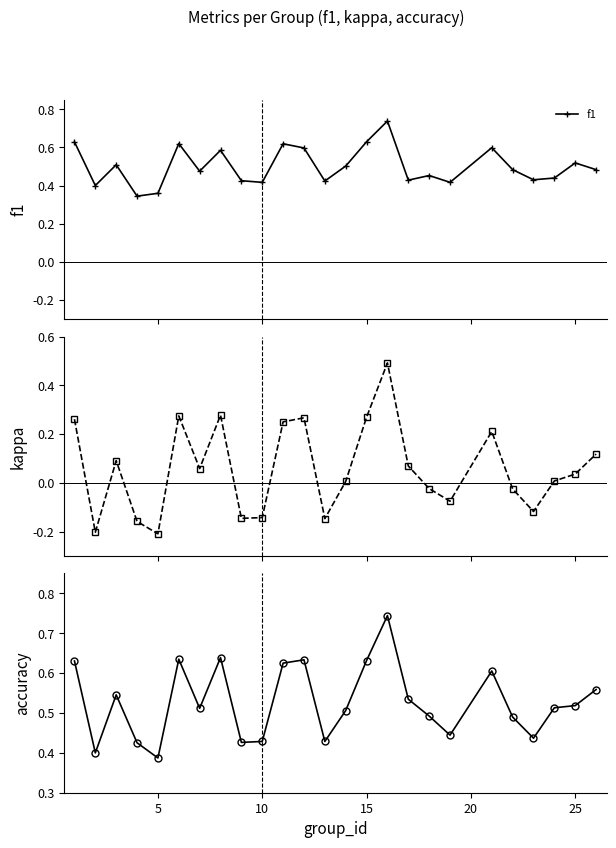

In f1, how many points are lower than both neighbors (excluding endpoints)?

8